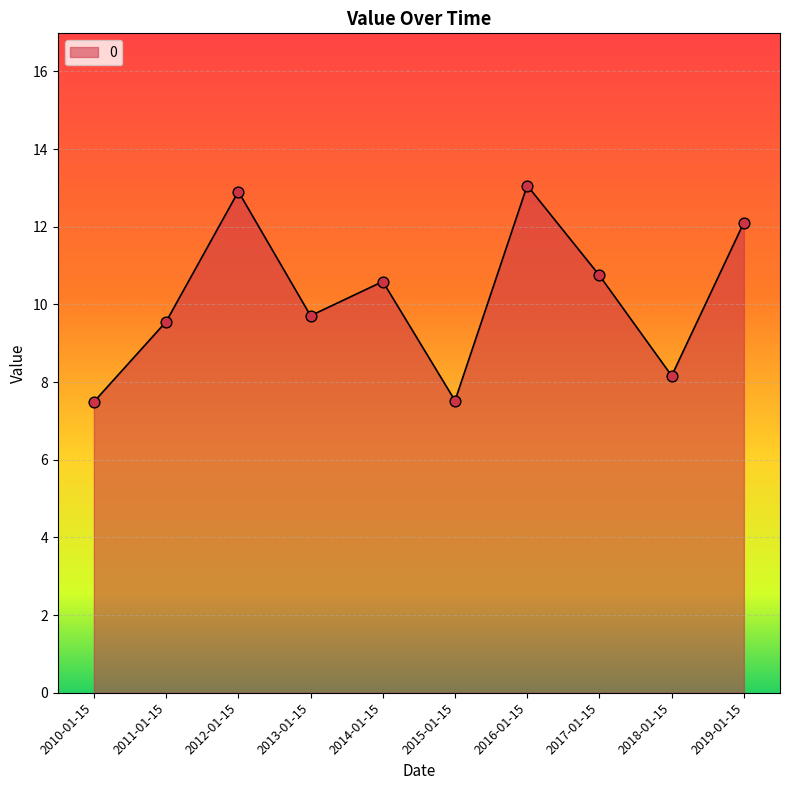

Which has a higher value, 2017-01-15 or 2010-01-15?

2017-01-15